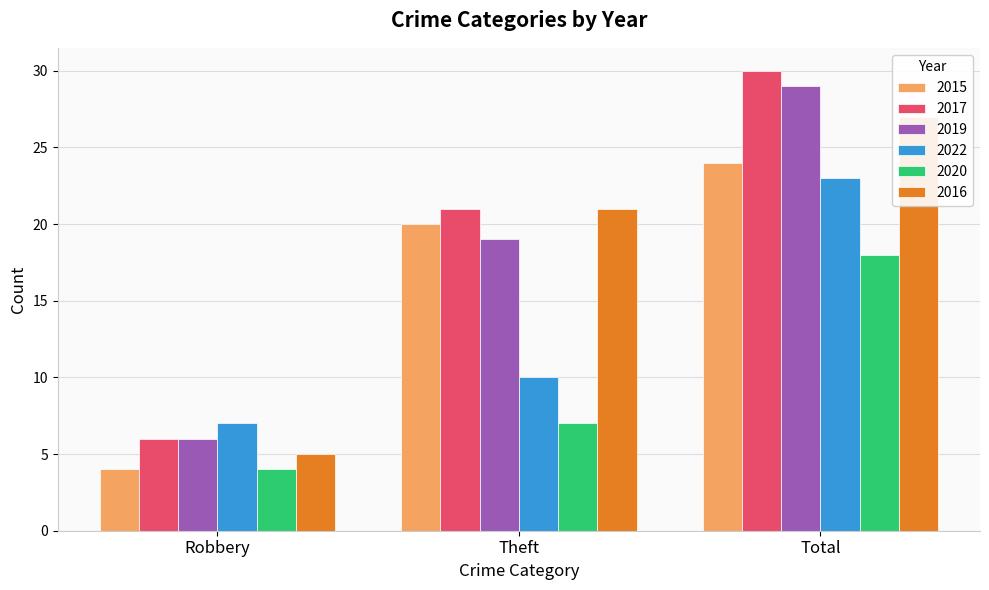

At which category is the sum across all series the highest?

Total